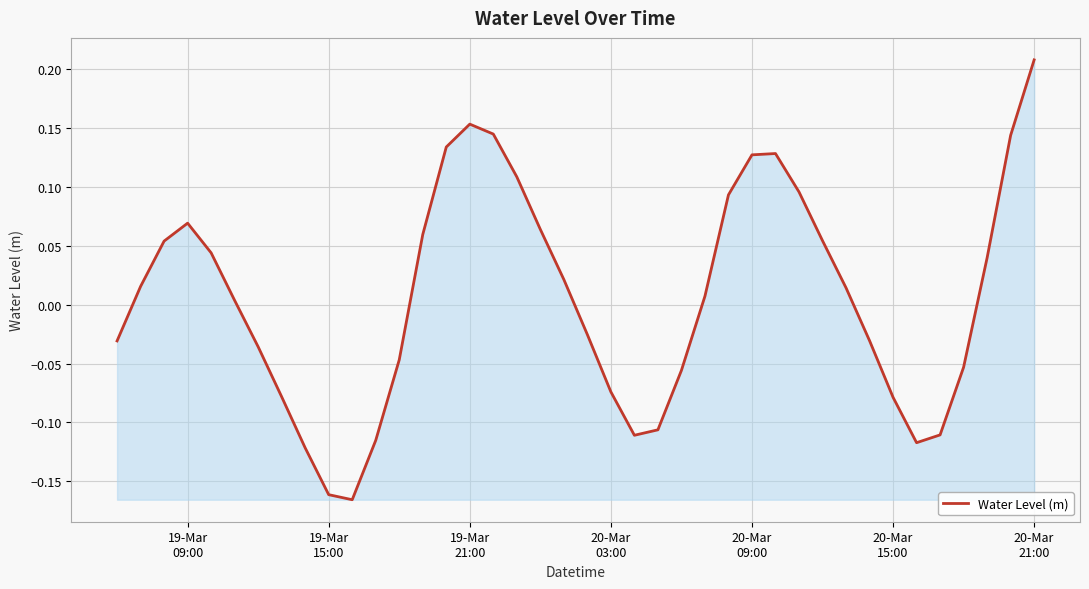

What is the difference between the maximum and second lowest values?

0.4